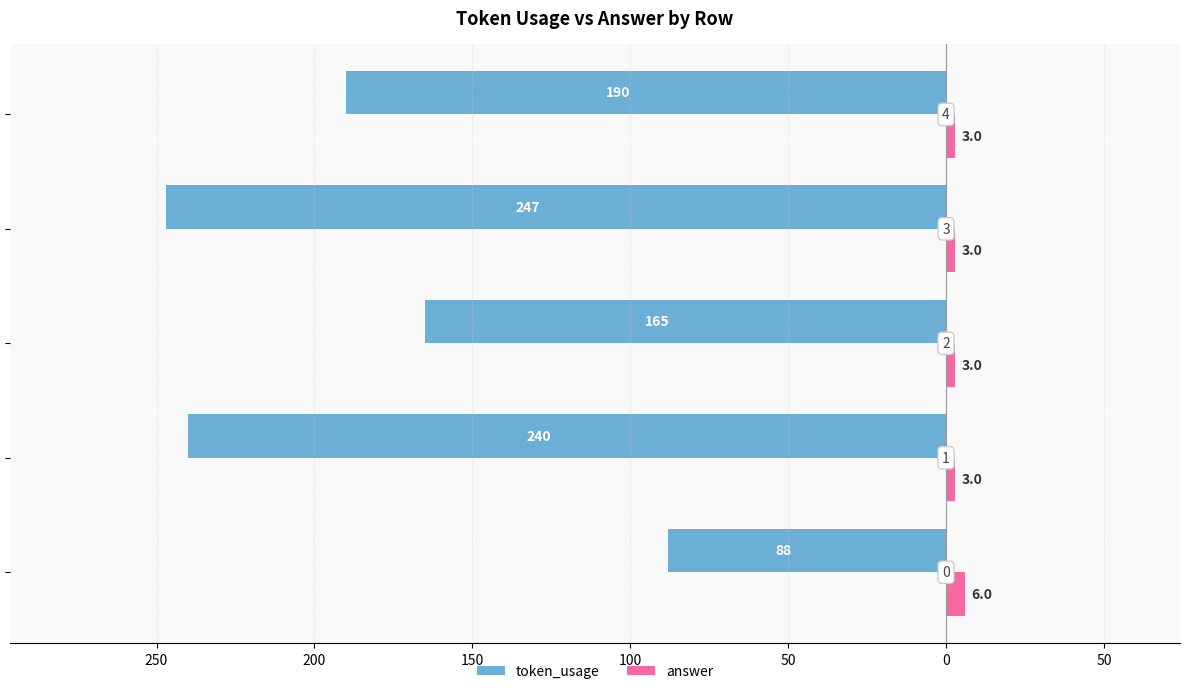

How many answer values are between 3 and 4?

4